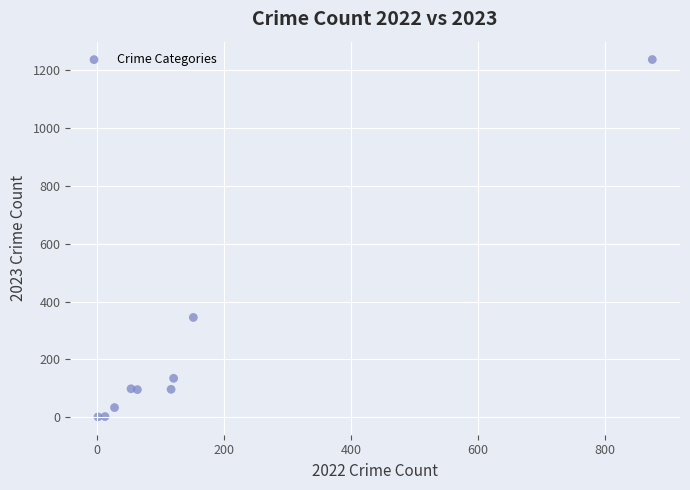

What is the range of X values (max minus min)?

872